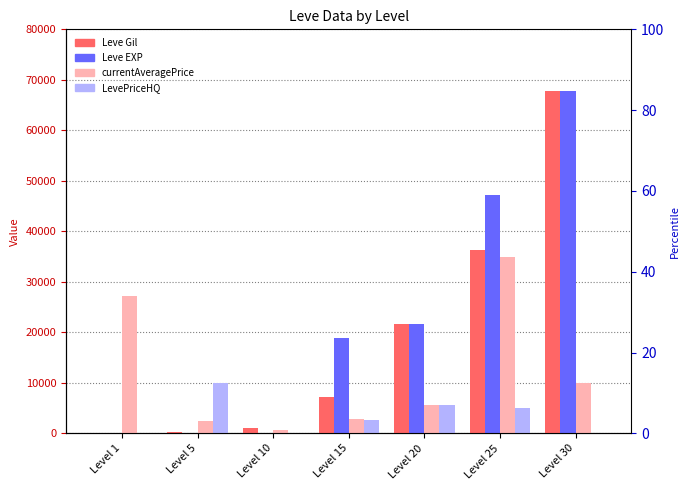

Count the number of categories in the chart.

7